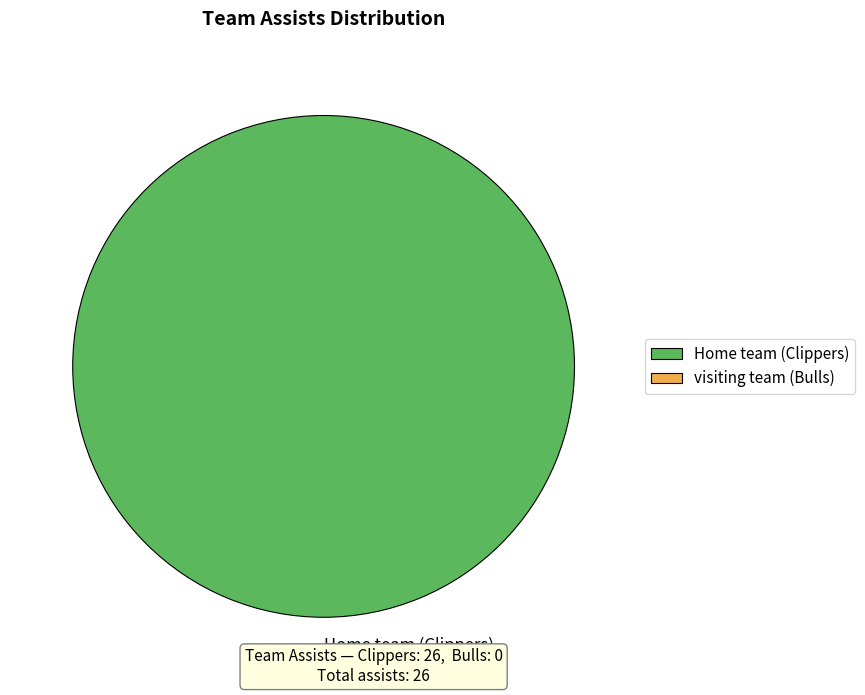

Rank the categories by value from lowest to highest.

Home team (Clippers) 100.0%